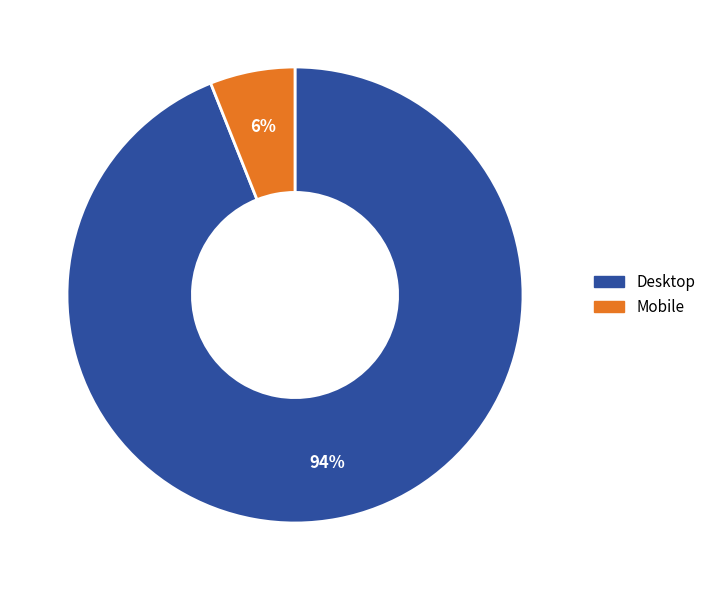

Is there a majority slice in this chart?

Yes